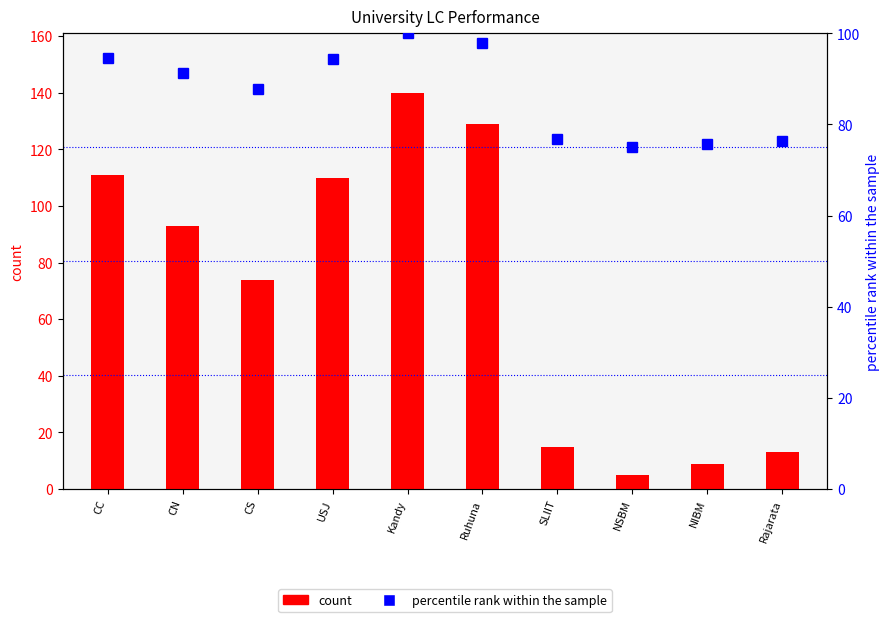

Read the percentile rank within the sample value at CN.

91.3